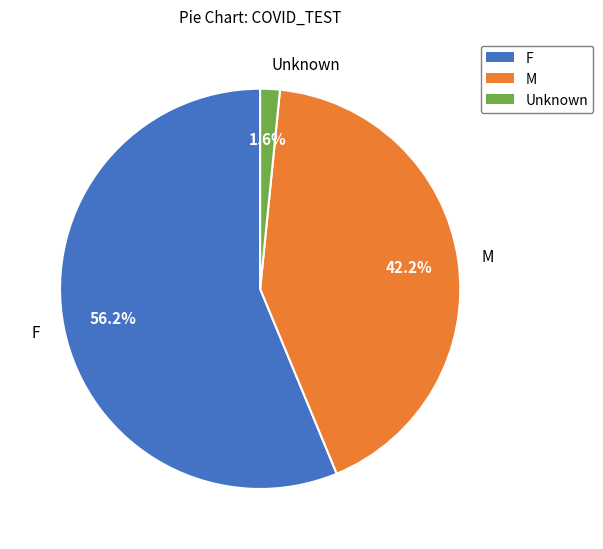

How many slices are in this pie chart?

3